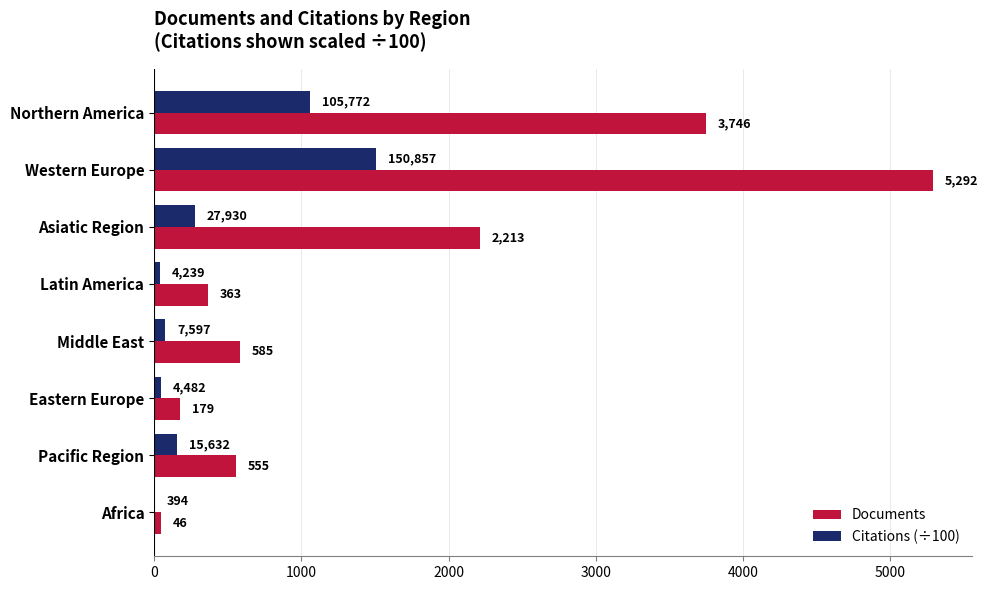

The value of Citations (÷100) at Asiatic Region is 279.3. True or false?

True